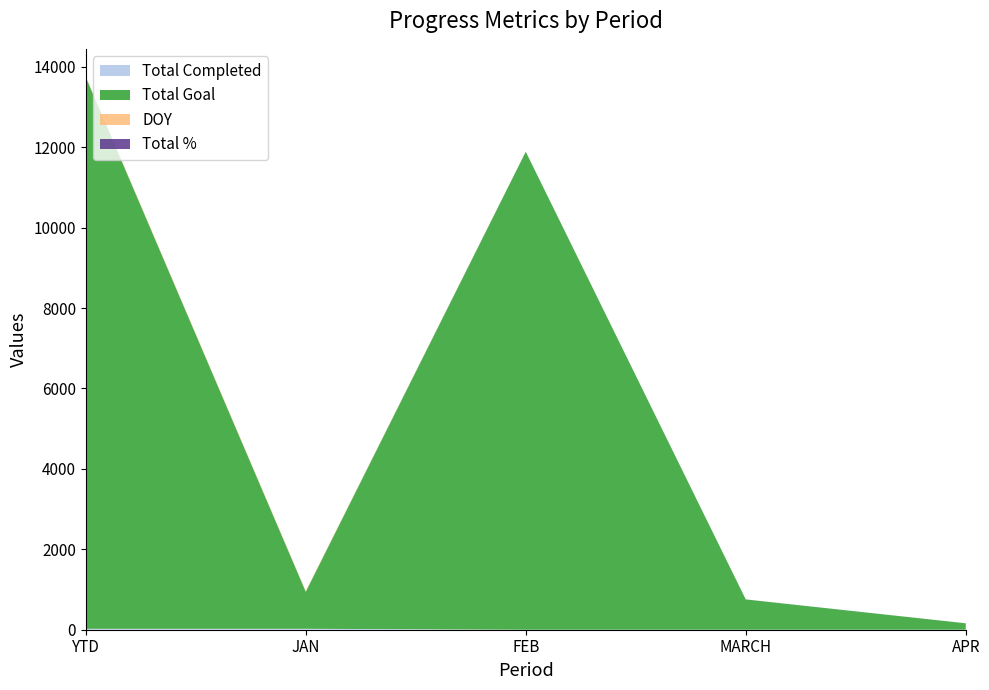

Reading left to right, what are all the values shown in this chart?

Total Completed: YTD=23	JAN=23	FEB=0	MARCH=0	APR=0
Total Goal: YTD=13721	JAN=921	FEB=11888	MARCH=753	APR=159
DOY: YTD=15	JAN=15	FEB=0	MARCH=0	APR=0
Total %: YTD=1	JAN=1	FEB=1	MARCH=1	APR=1